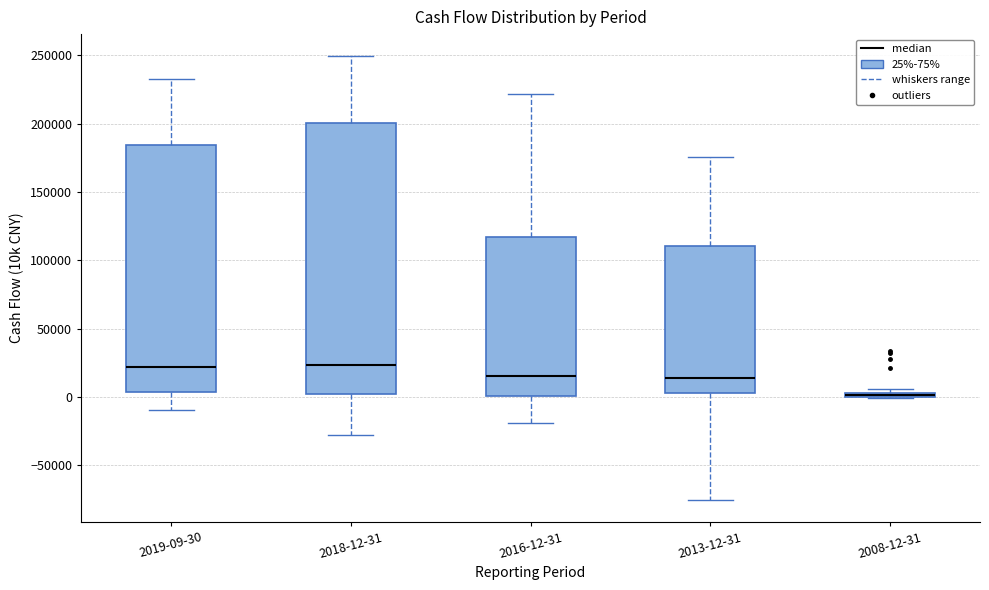

Which box is the tallest, from its lower edge to its upper edge?

2018-12-31